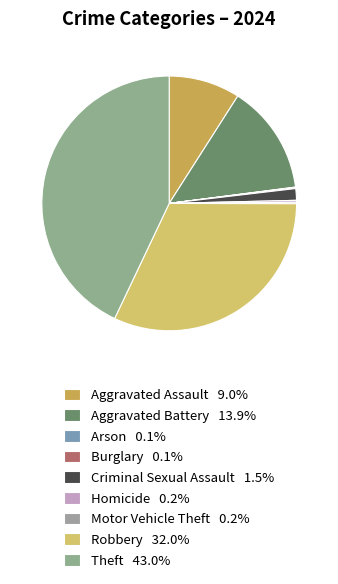

What is the total percentage of Robbery and Aggravated Battery?

45.9%